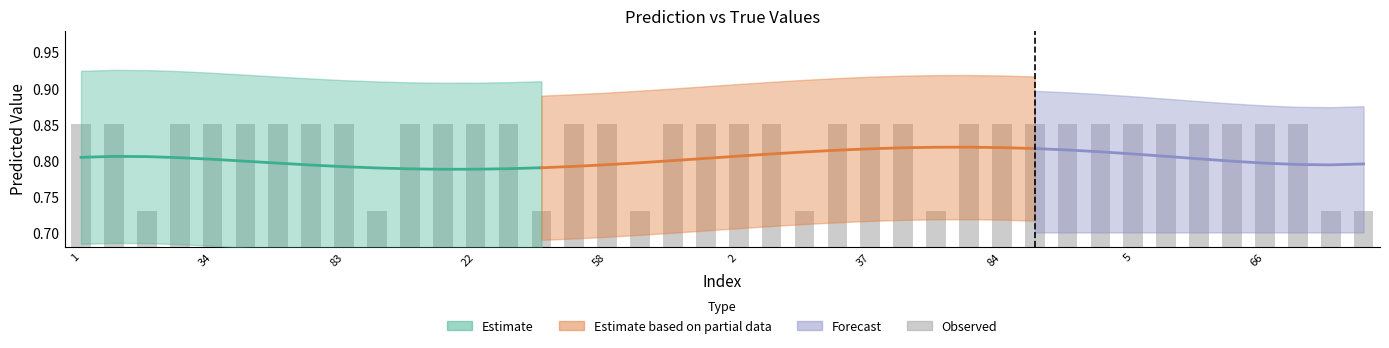

What is the greatest value displayed?

0.8